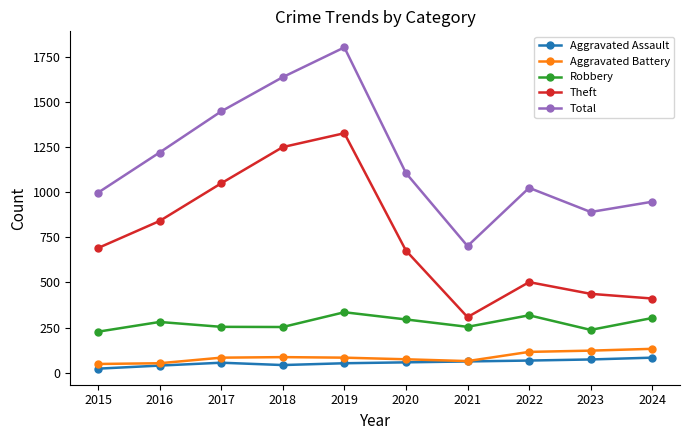

Which series has the largest total across all categories?

Total